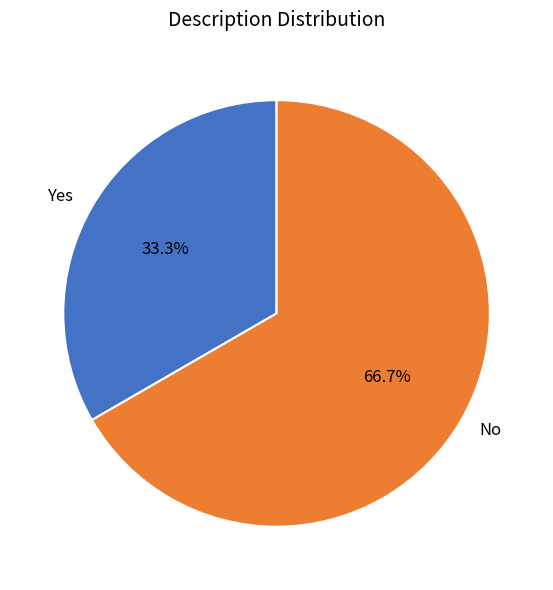

How many slices are in this pie chart?

2